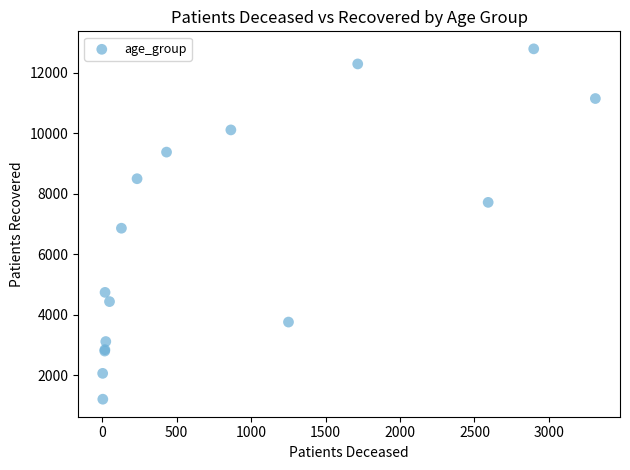

What Y value in the scatter plot is closest to 6996?

6858